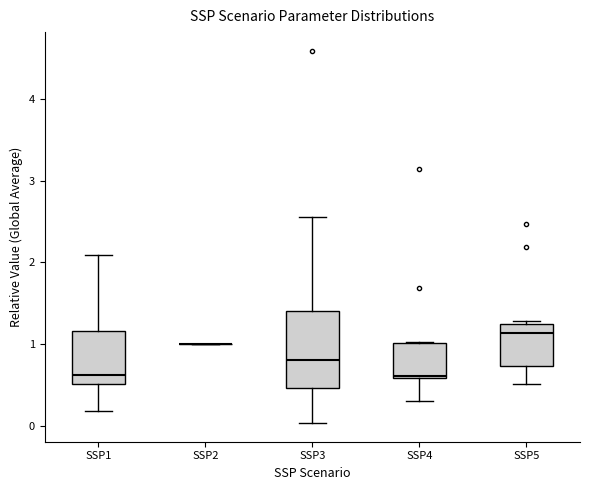

Where is the upper edge of the box for SSP4 on the y-axis? The values are not printed on the chart, so give them approximately, as read against the axis.

1.0